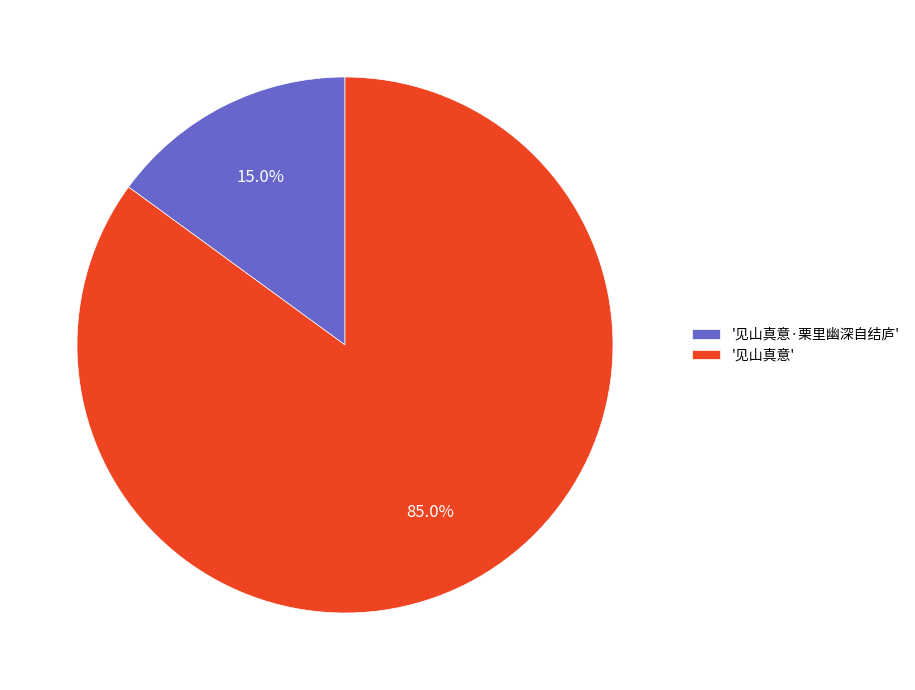

Which category has the biggest portion of the pie?

'见山真意'